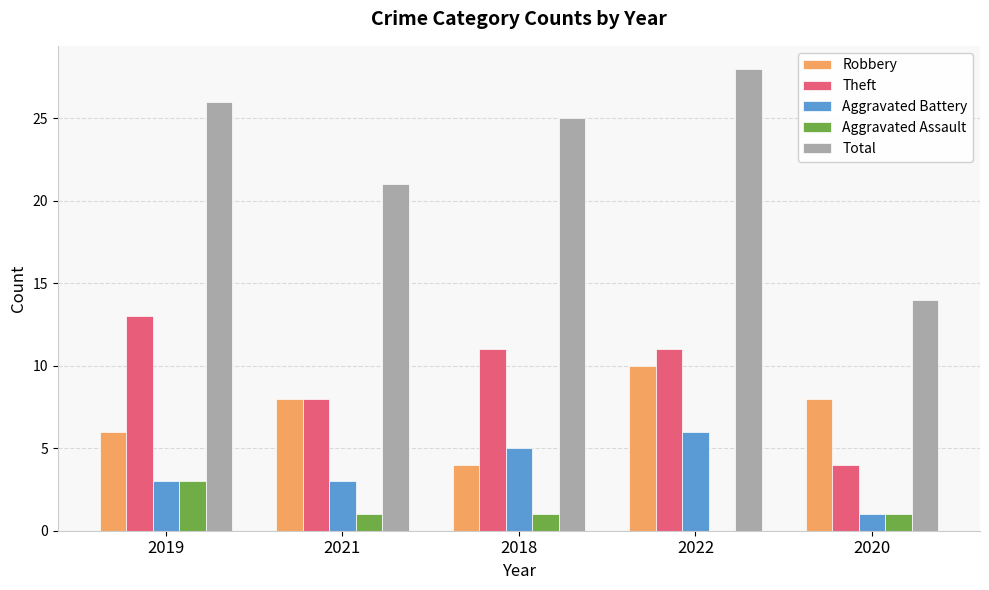

How many groups of bars are there?

5